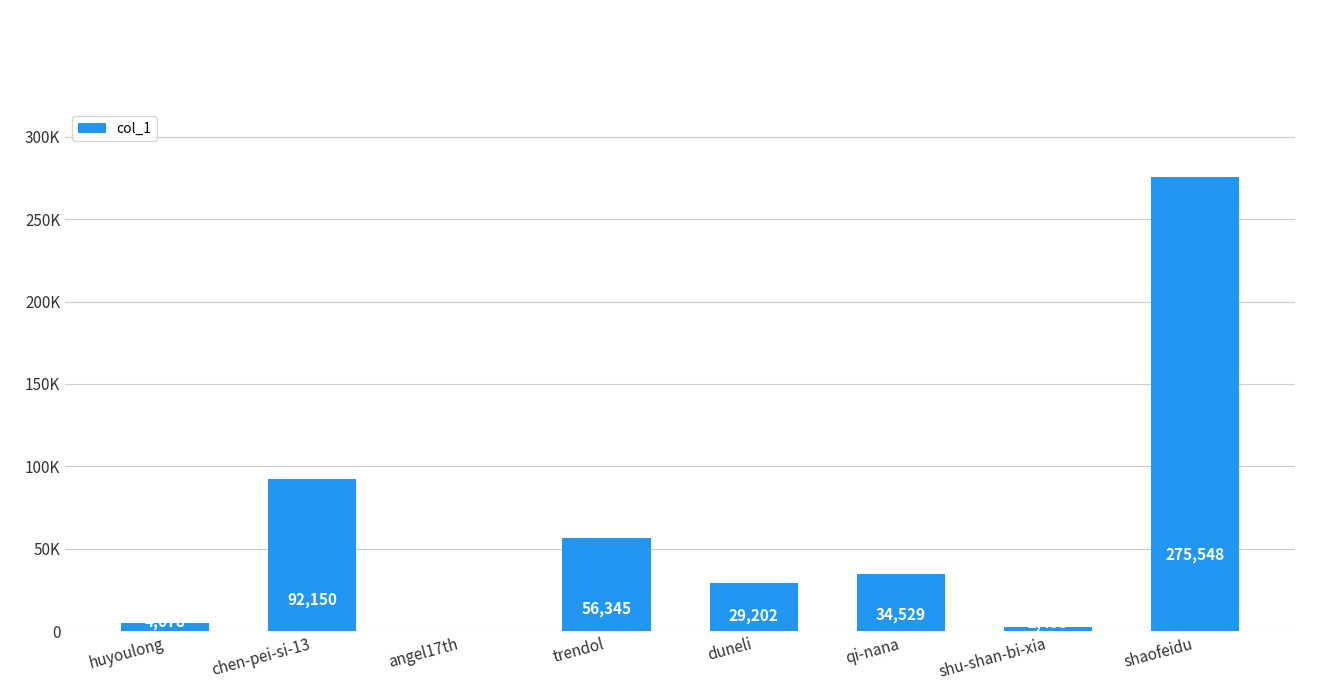

What is the sum of the values at huyoulong and angel17th?

4926